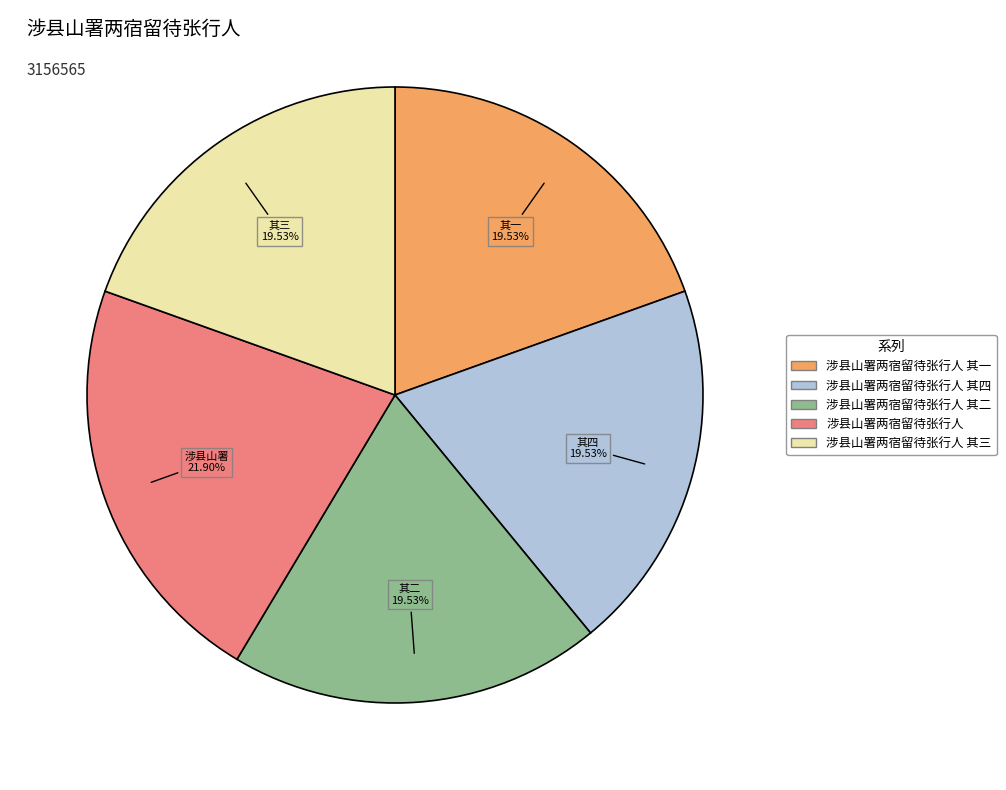

Is there a majority slice in this chart?

No